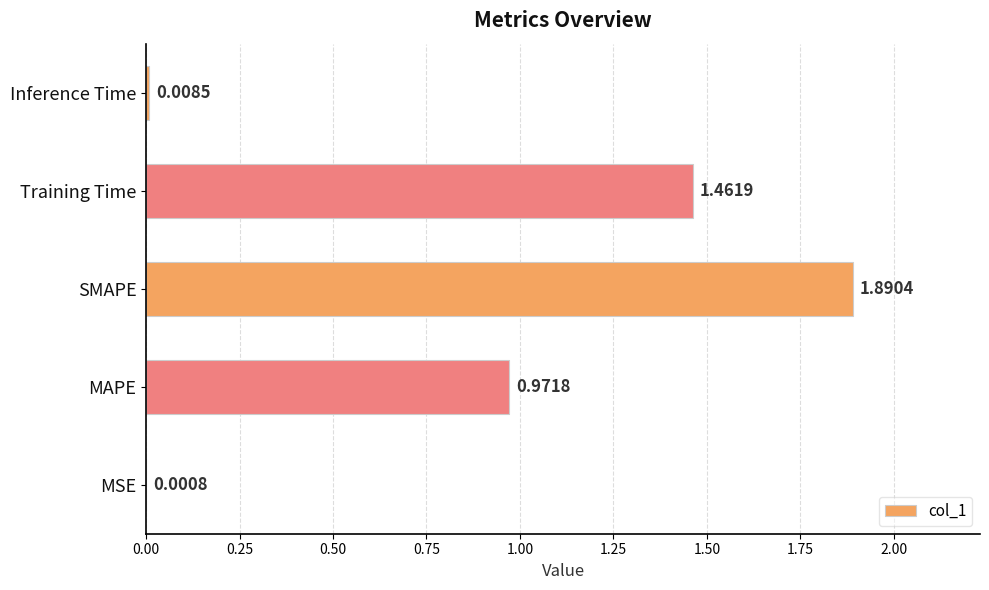

Which category has the highest value across all series?

SMAPE